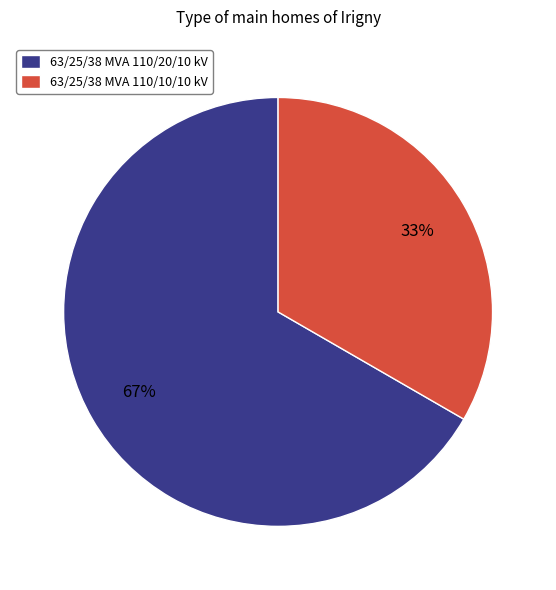

Approximately how many times larger is the value at 63/25/38 MVA 110/20/10 kV compared to 63/25/38 MVA 110/10/10 kV?

2.0